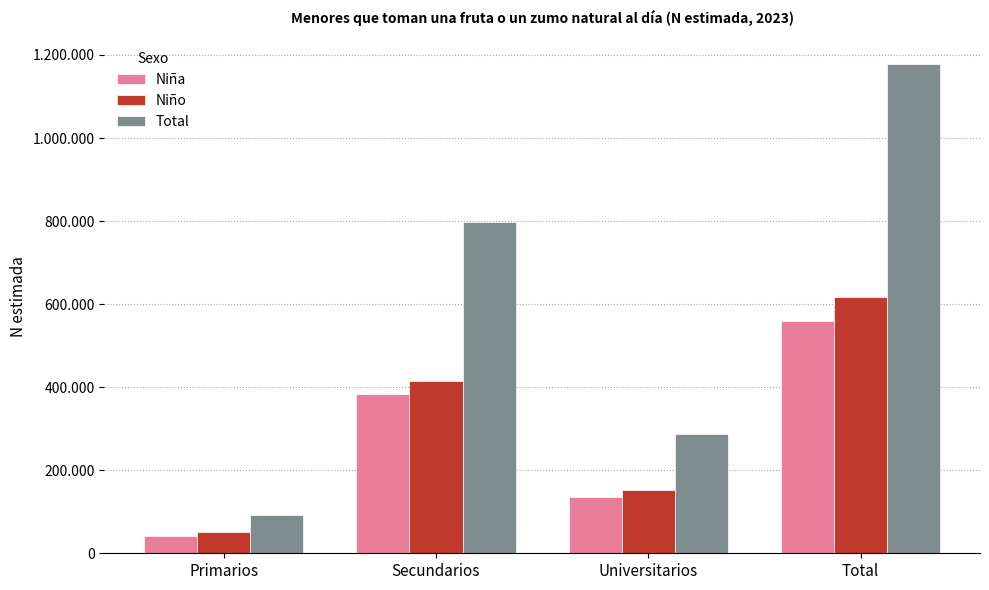

Which series has the largest total across all categories?

Total